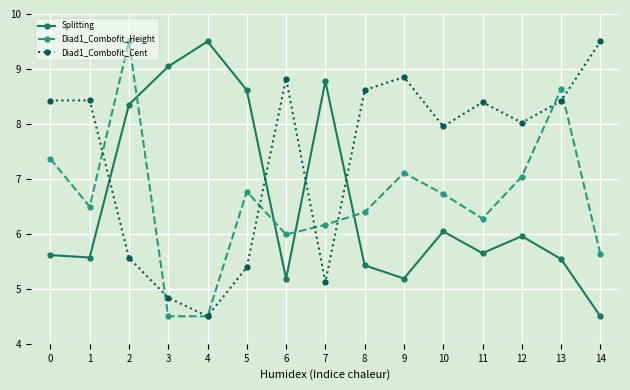

After their last crossing, which series has the higher values: Diad1_Combofit_Cent or Splitting?

Diad1_Combofit_Cent